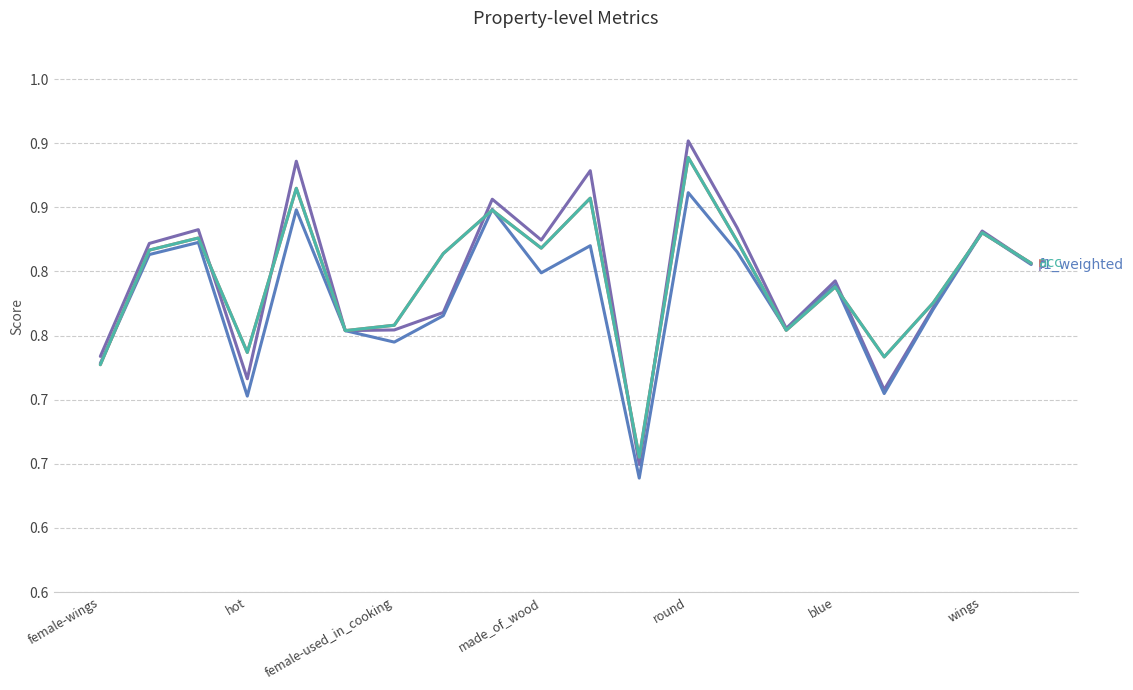

Does the chart have visible grid lines?

Yes